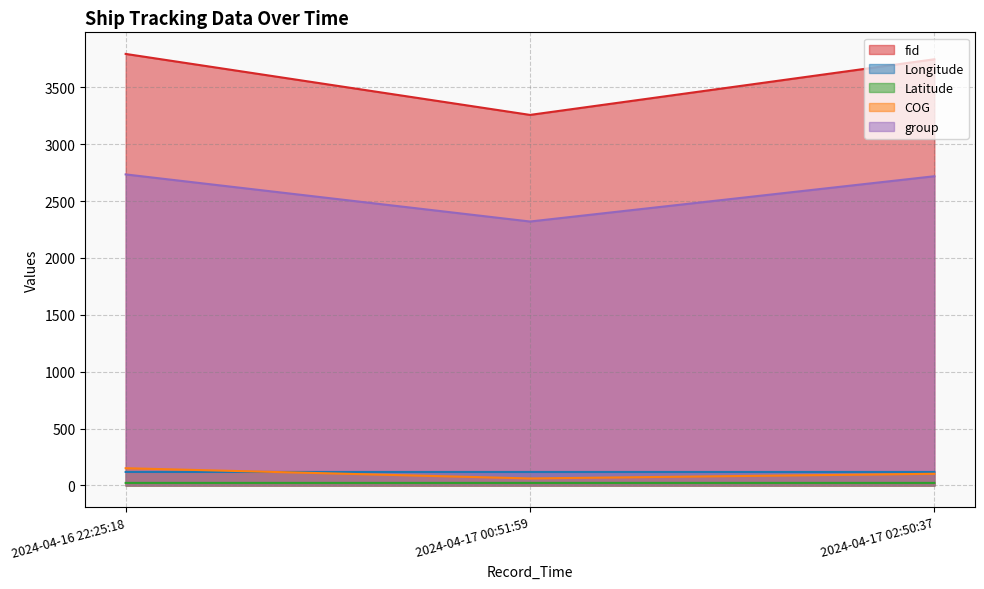

How many lines are shown in the chart?

5